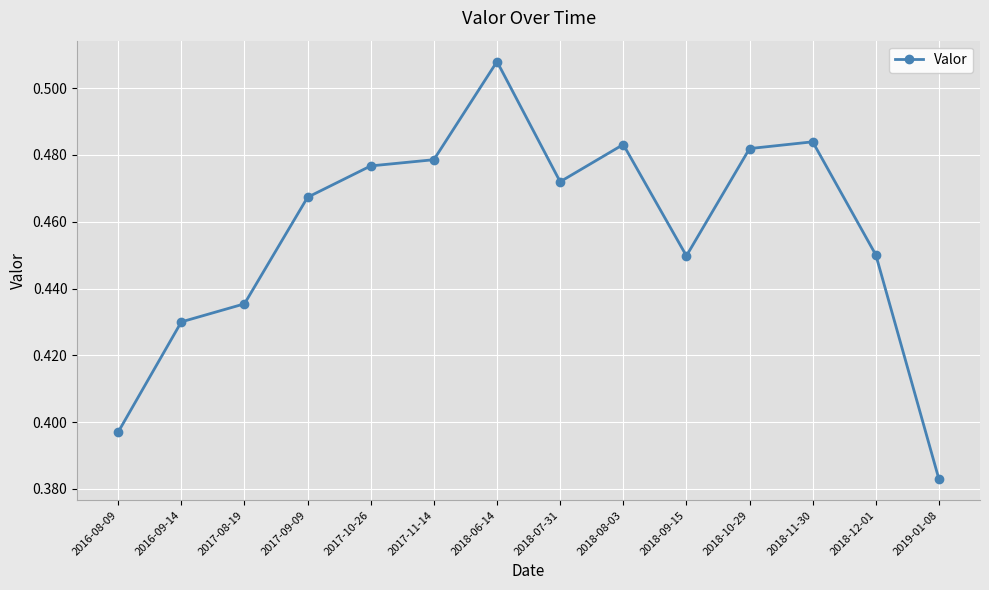

At which label is the value closest to 0?

2019-01-08